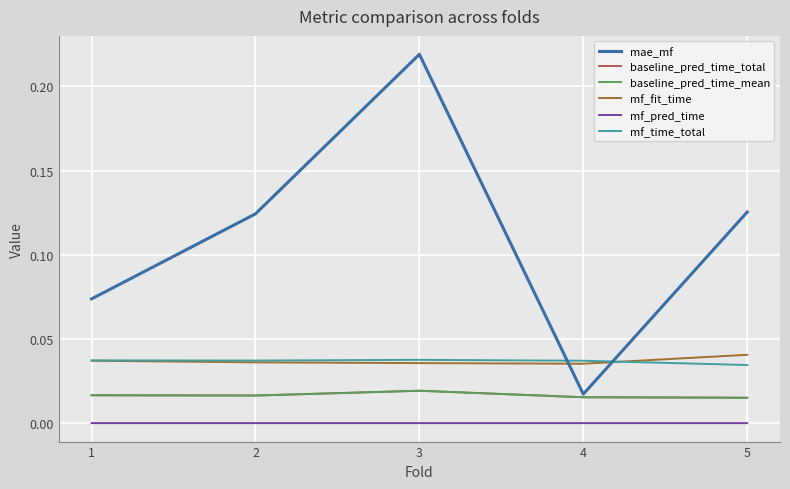

Is this an area chart (filled region under the line)?

No